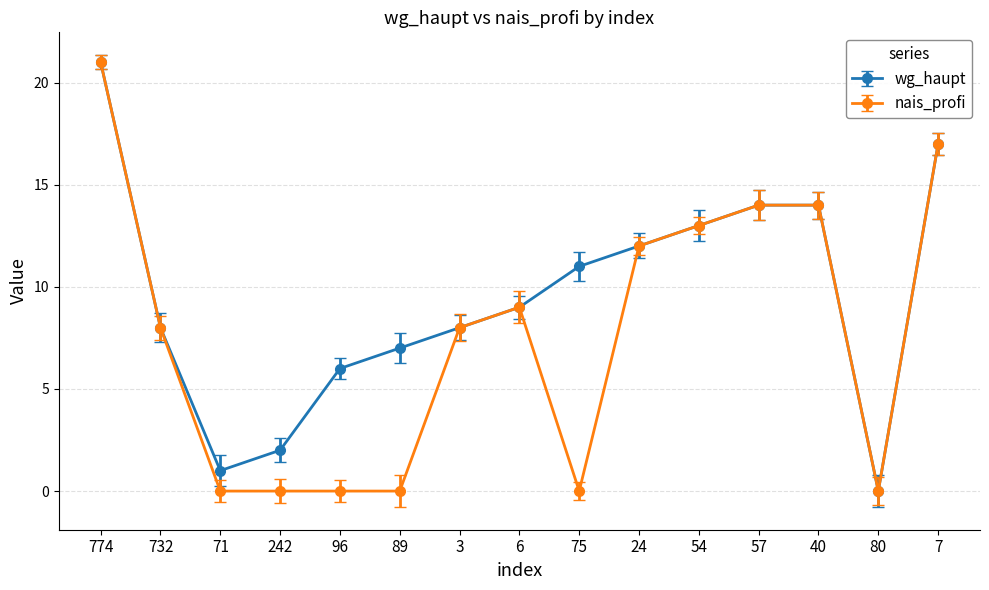

Is this an area chart (filled region under the line)?

No